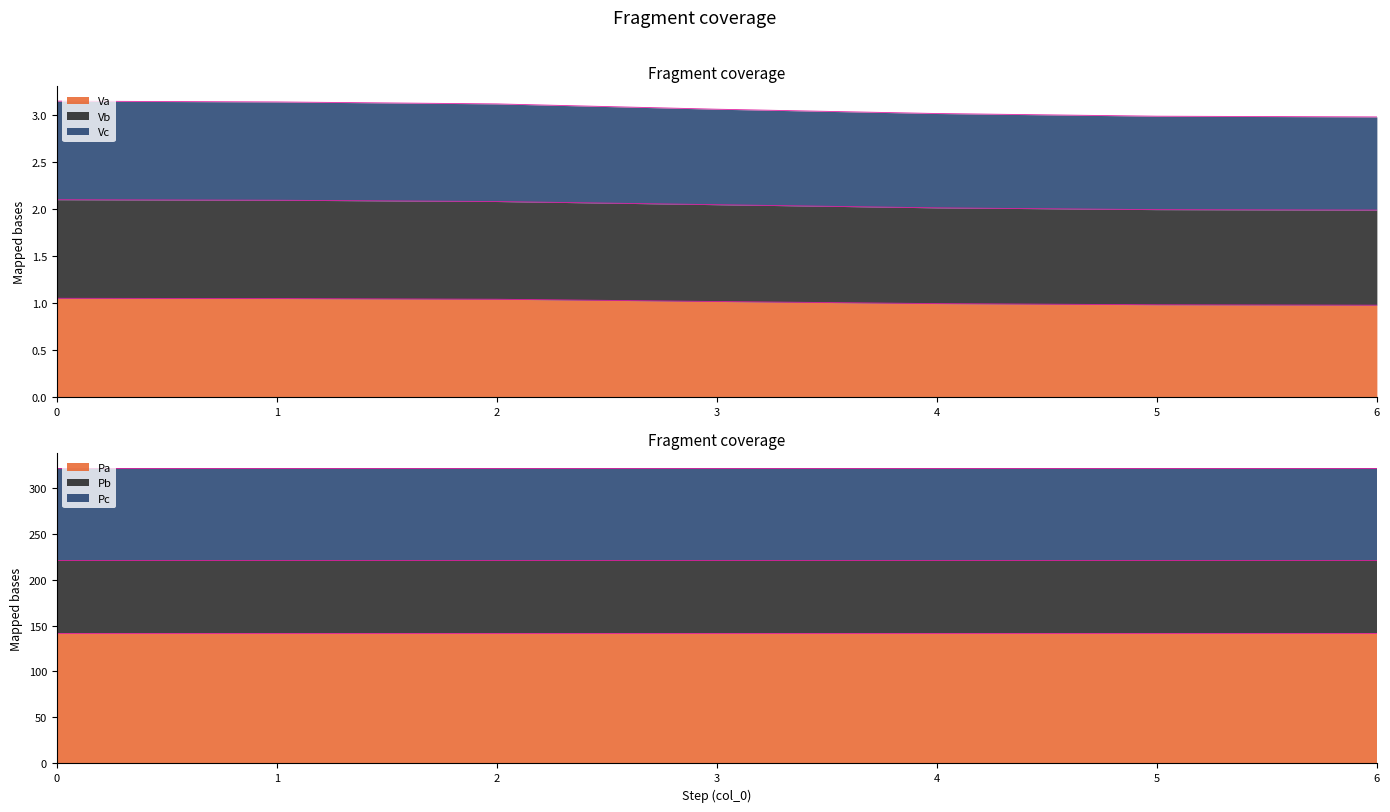

Rank the series by their average value, from highest to lowest.

Vc, Vb, Va